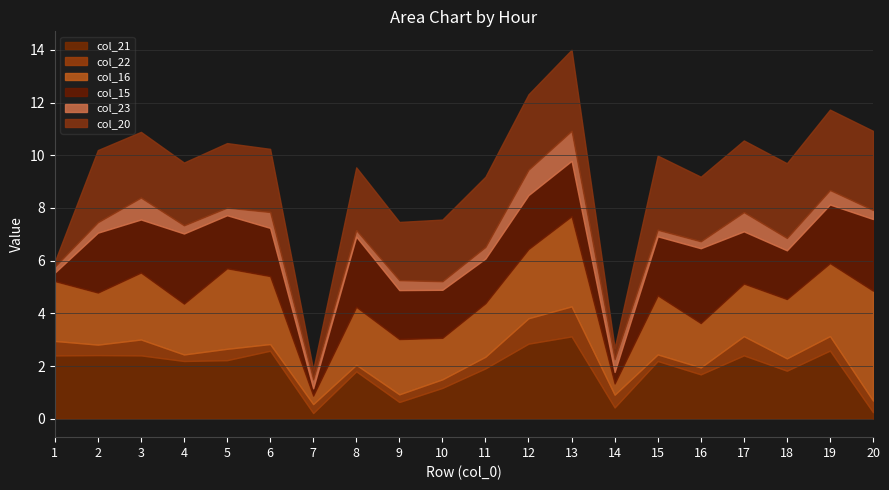

How many times do col_21 and col_20 cross each other?

4